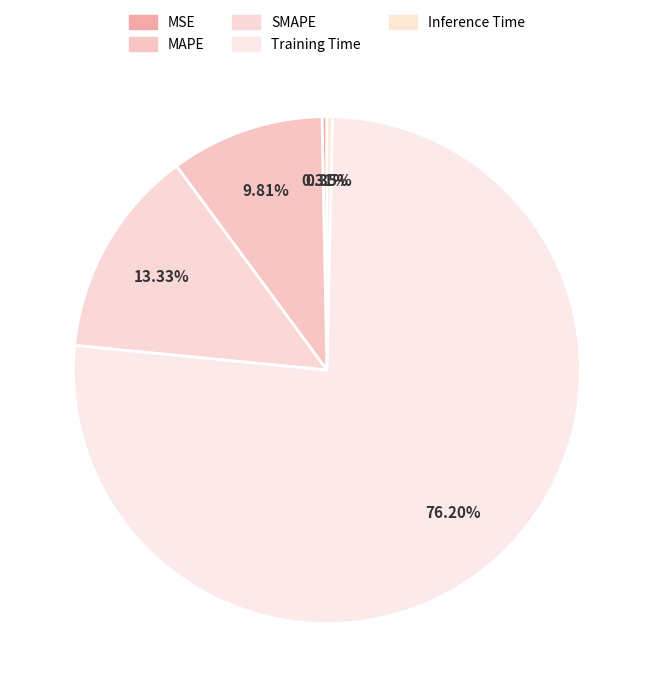

How many segments does this pie chart have?

5